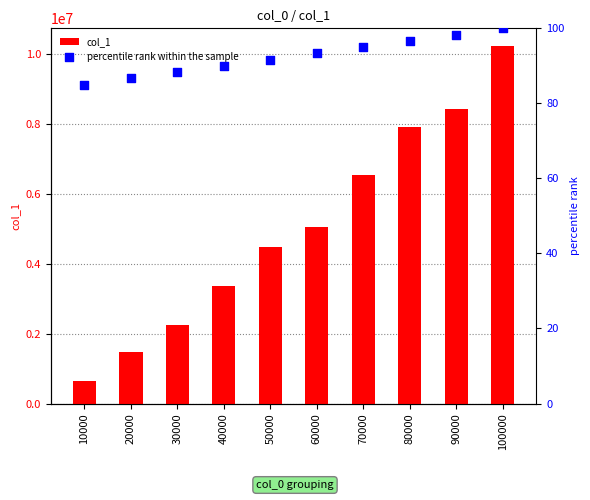

Is the value of percentile rank within the sample at 90000 greater than the value of col_1 at 80000?

No